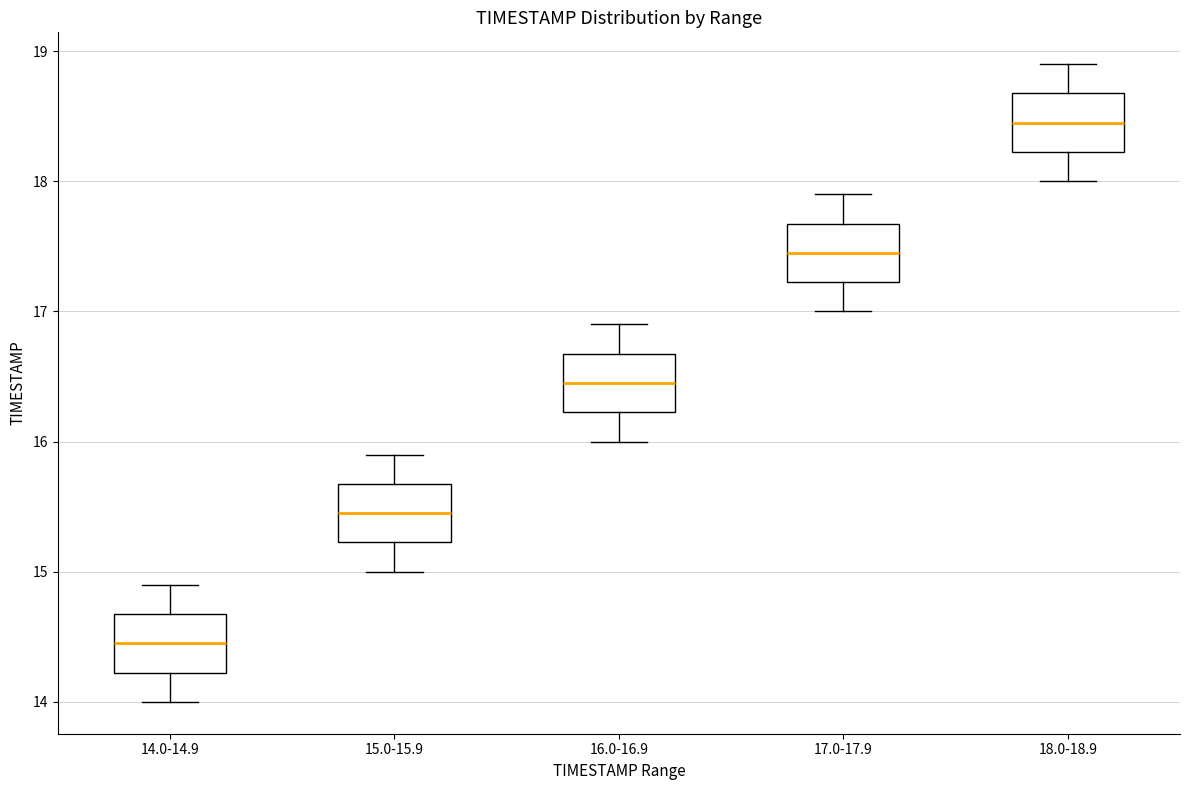

Which box has the lowest median line?

14.0-14.9